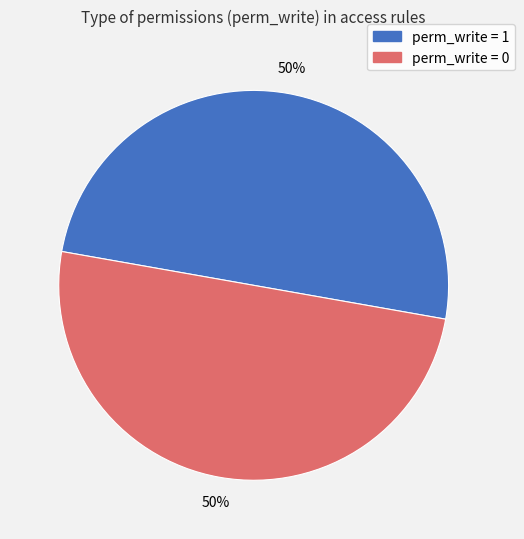

To the nearest percent, what is the average slice percentage?

50%